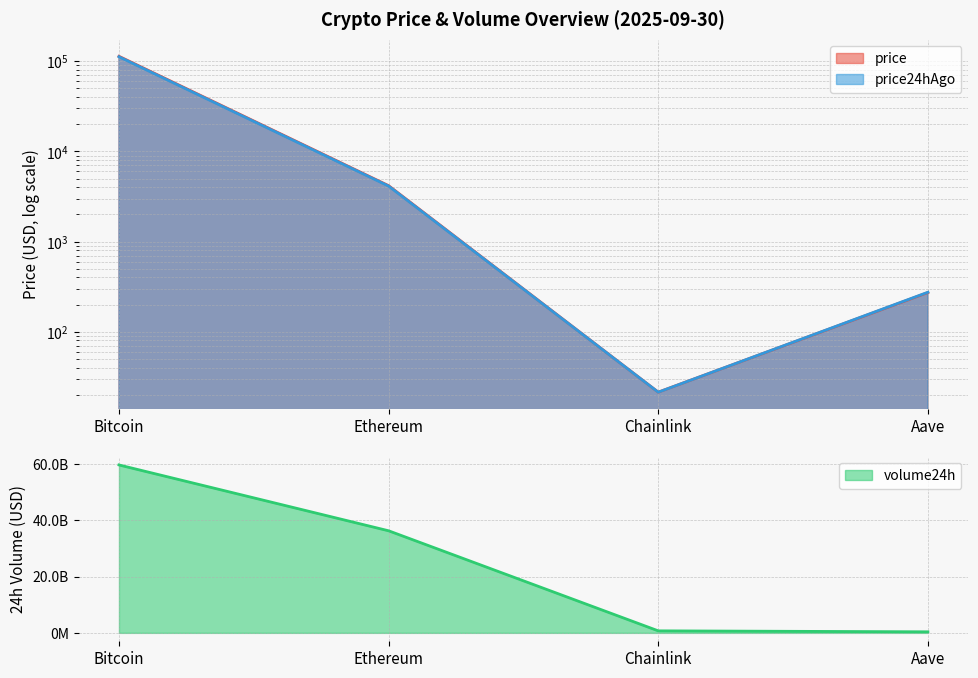

Which series has the widest spread of values?

volume24h